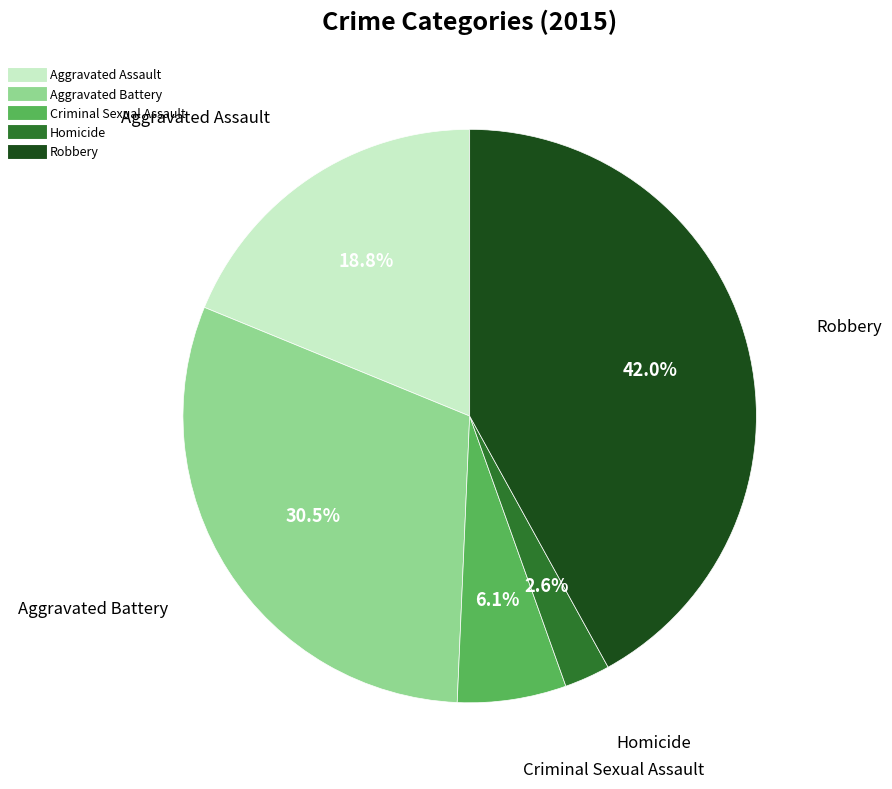

What percentage do Aggravated Battery and Robbery together represent?

72.5%